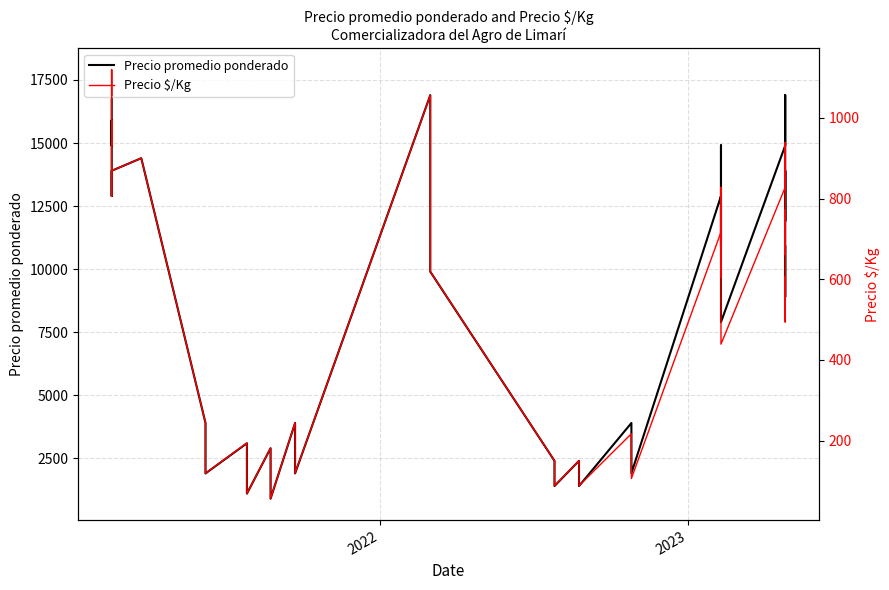

At how many categories does at least one series exceed 2874?

29